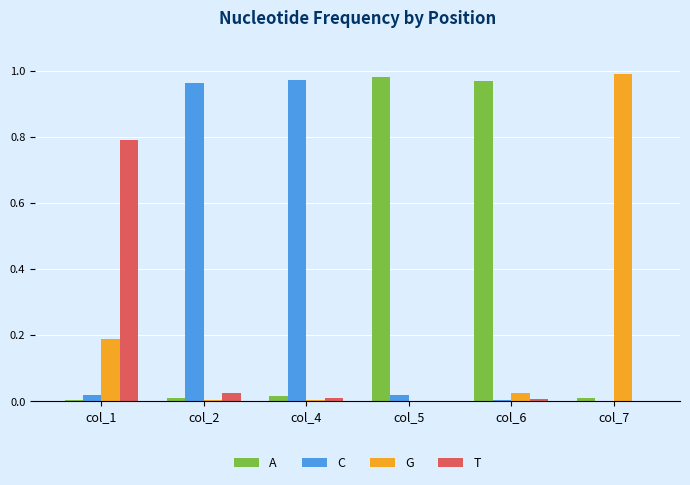

Which series changed the most between col_1 and col_2?

C